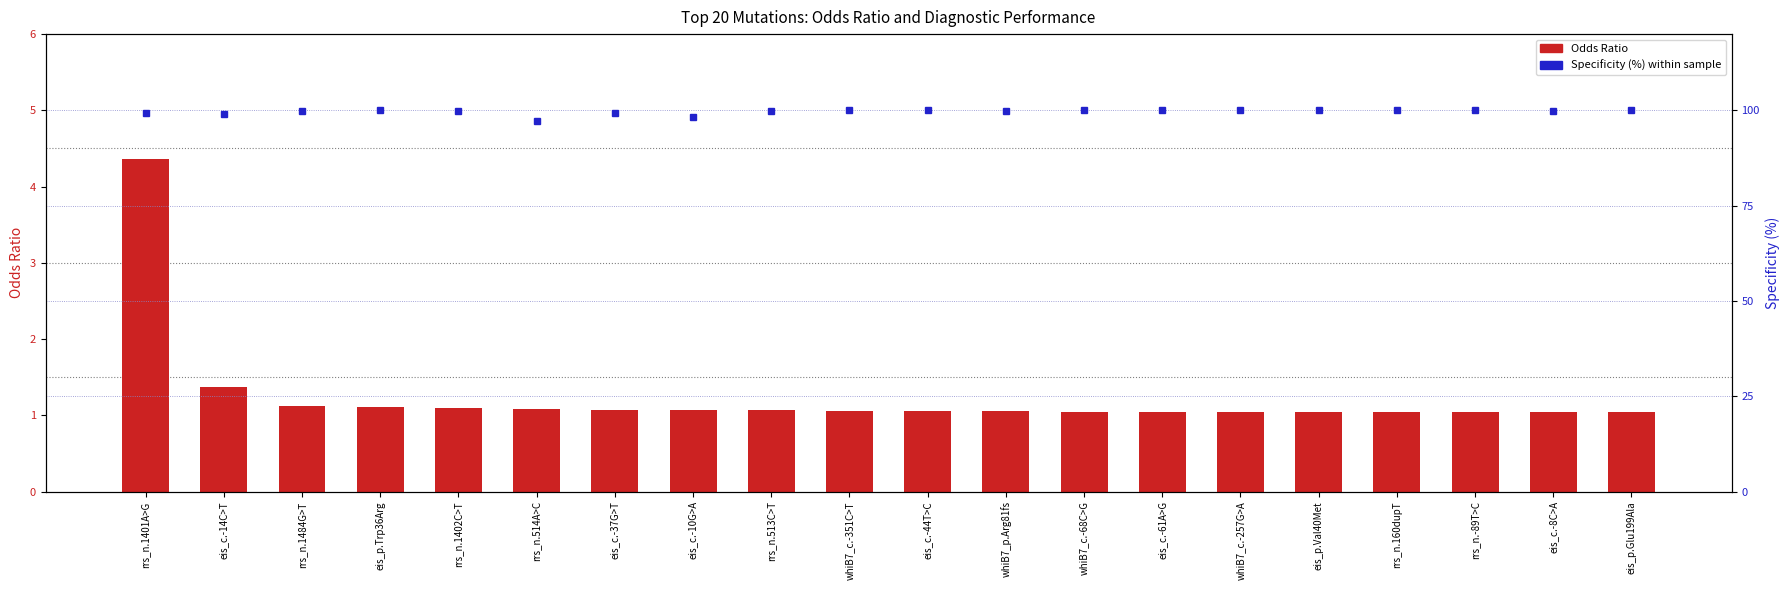

At which category is the sum across all series the highest?

rrs_n.1401A>G